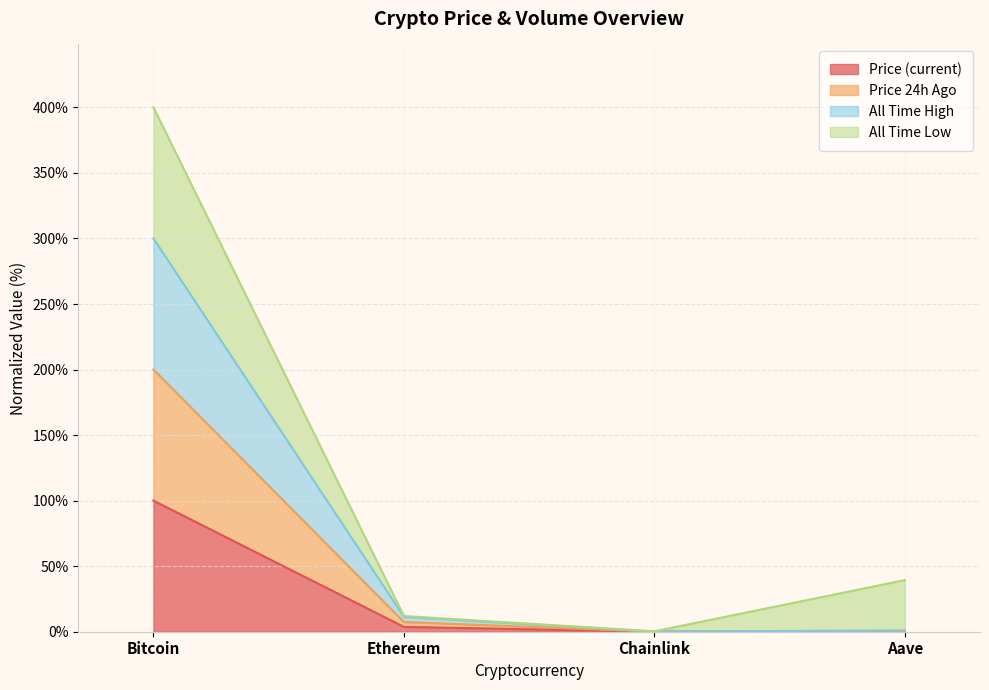

True or false: price24hAgo has a value of 7.4 at Ethereum.

True